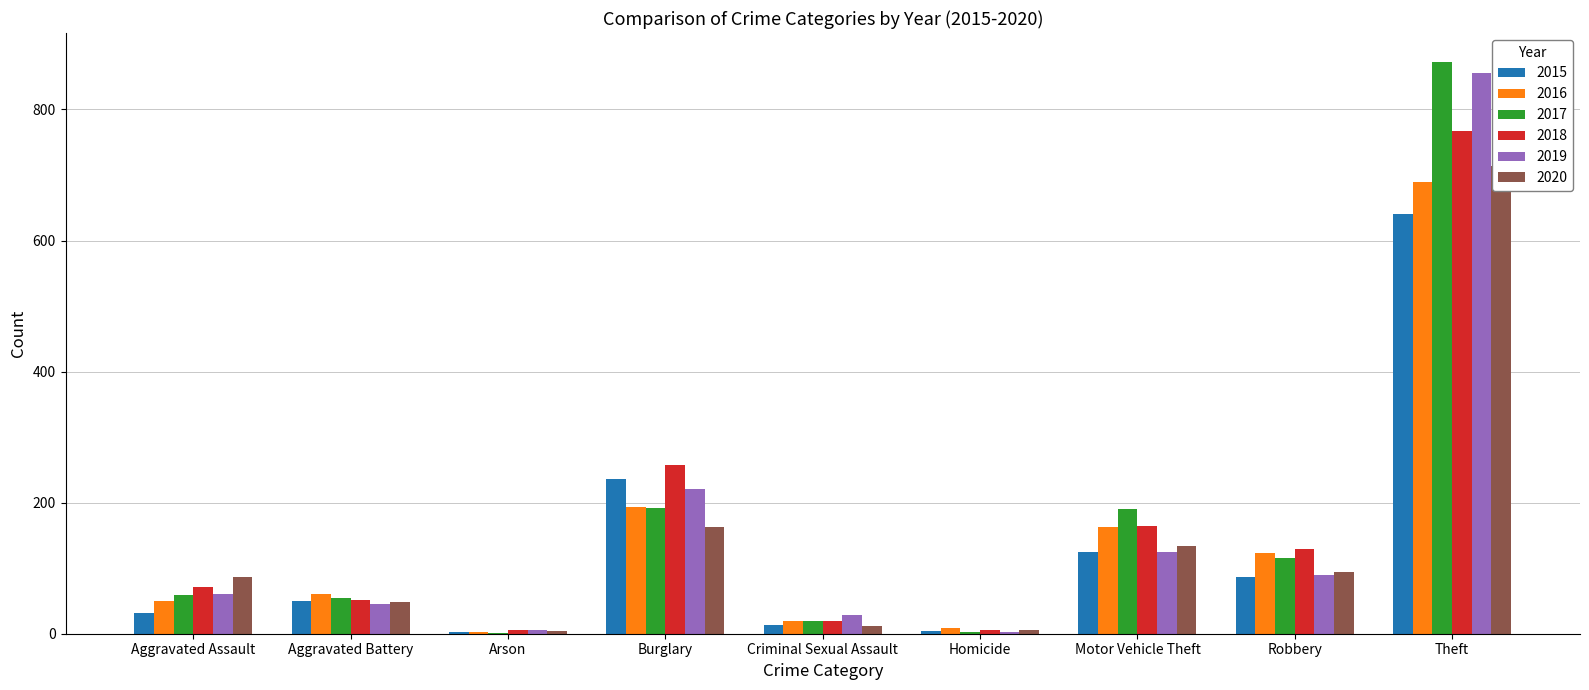

What is the value of the 2018 bar at the 2nd from the left?

52